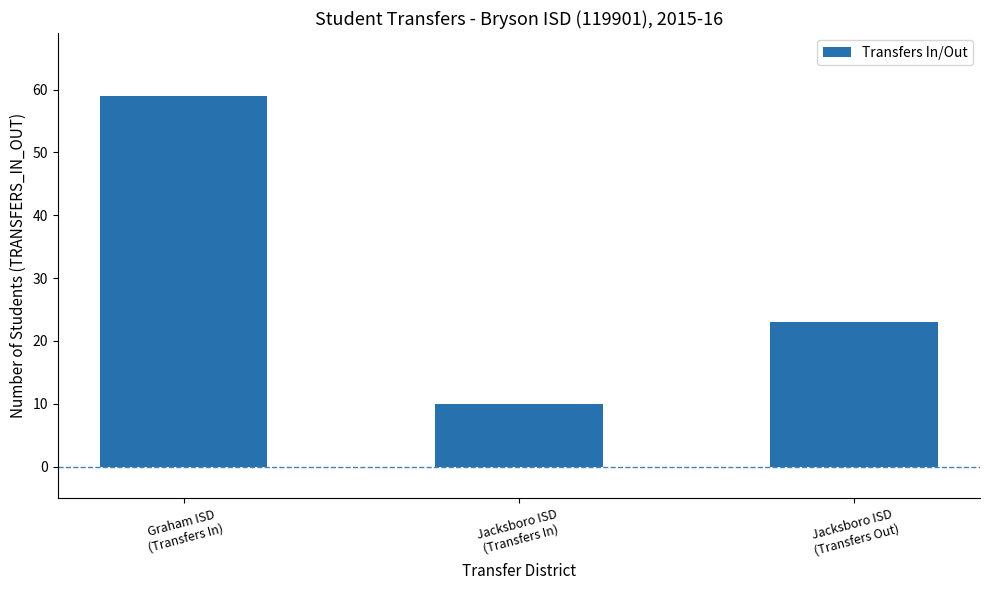

What is the value of the 2nd bar from the left?

10